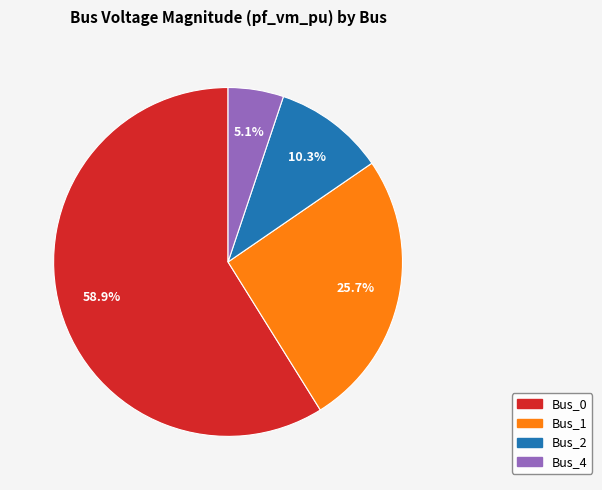

Is there a majority slice in this chart?

Yes